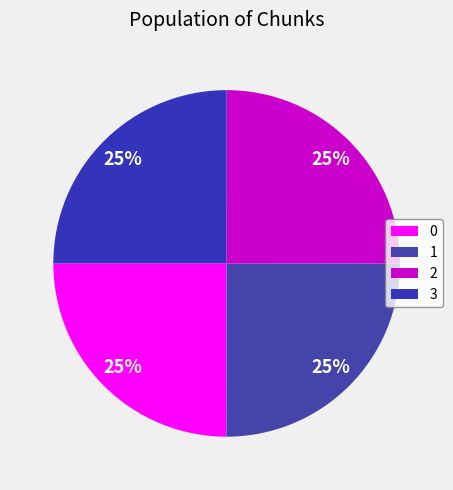

What percentage is NOT represented by 0?

75.0%